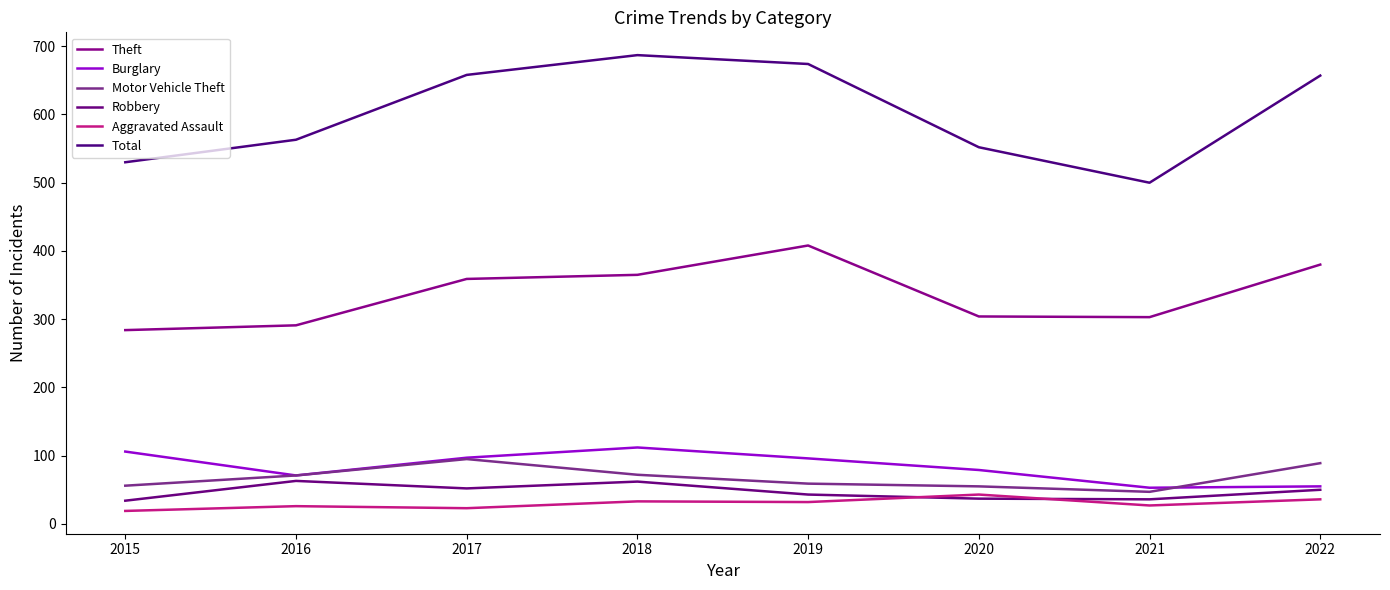

True or false: Motor Vehicle Theft and Total intersect in this chart.

False